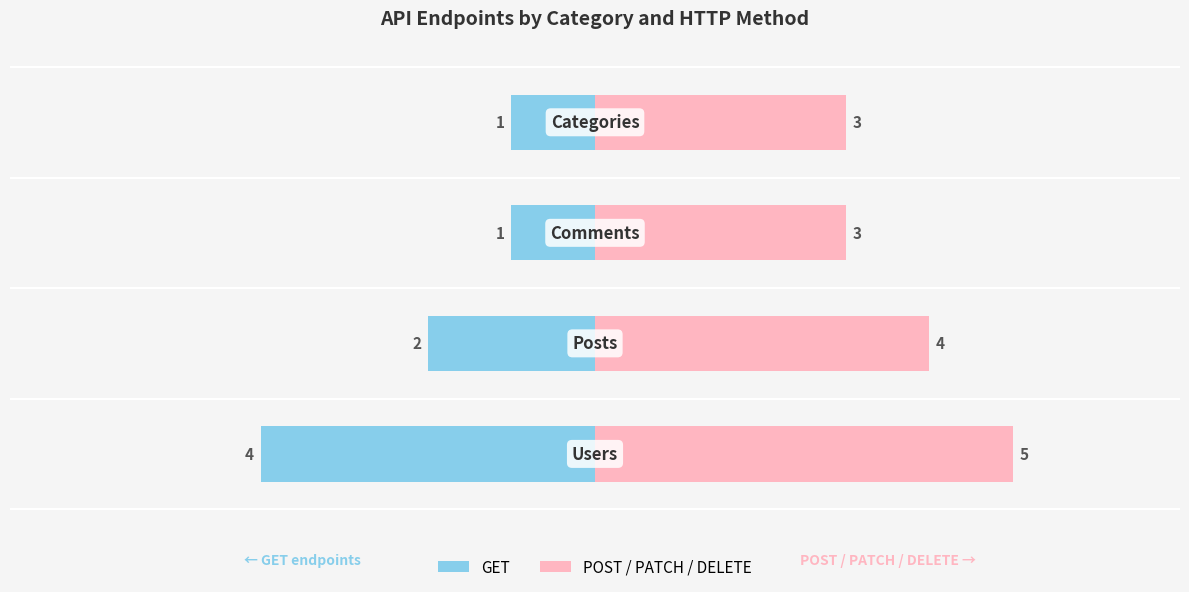

At −6, list the series in order from largest to smallest.

POST / PATCH / DELETE, GET